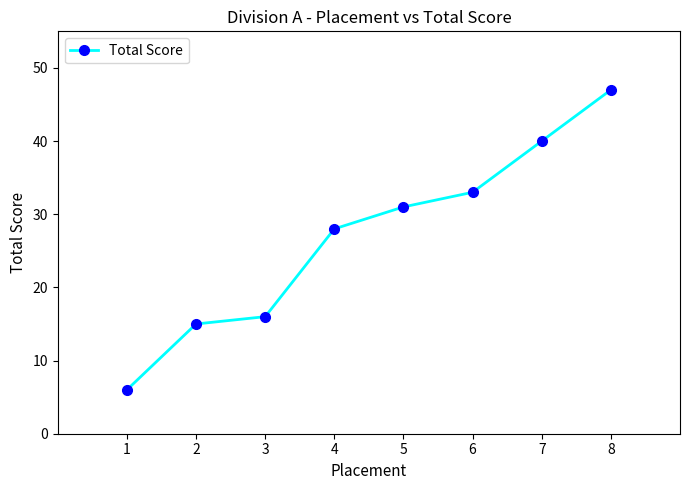

What is the sum of all values?

216